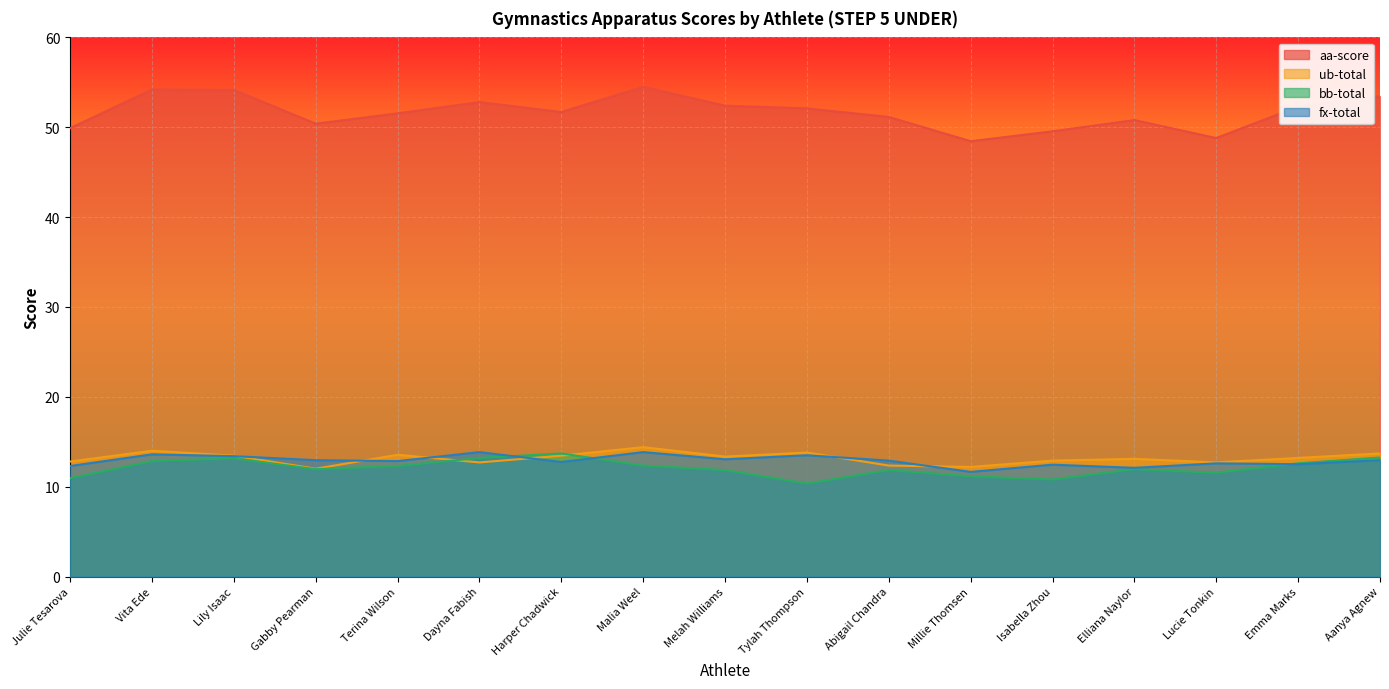

At which category does the chart reach its peak across all series?

Malia Weel